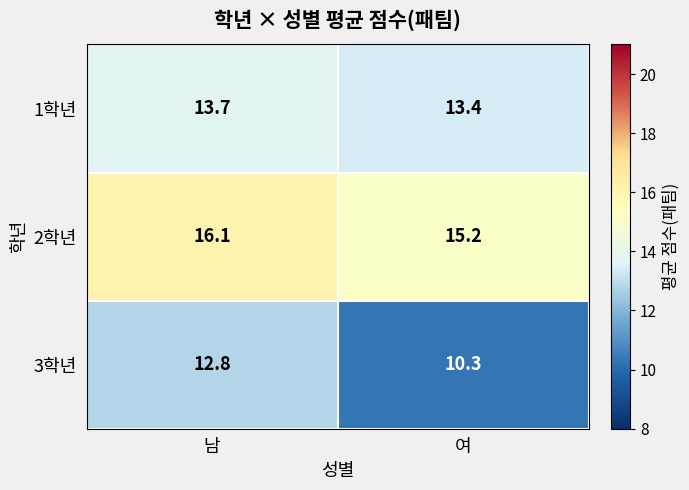

Which series has the largest total across all categories?

2학년